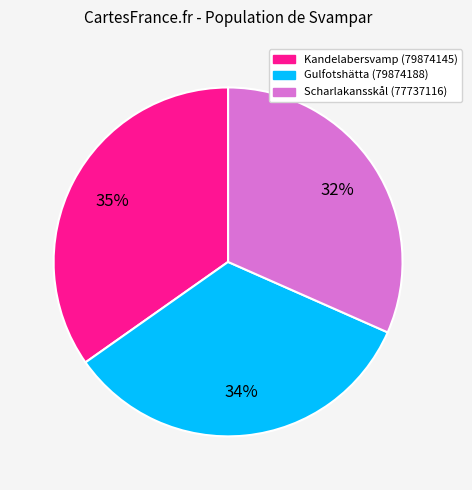

To the nearest percent, what is the difference between the largest and smallest slice percentages?

3%